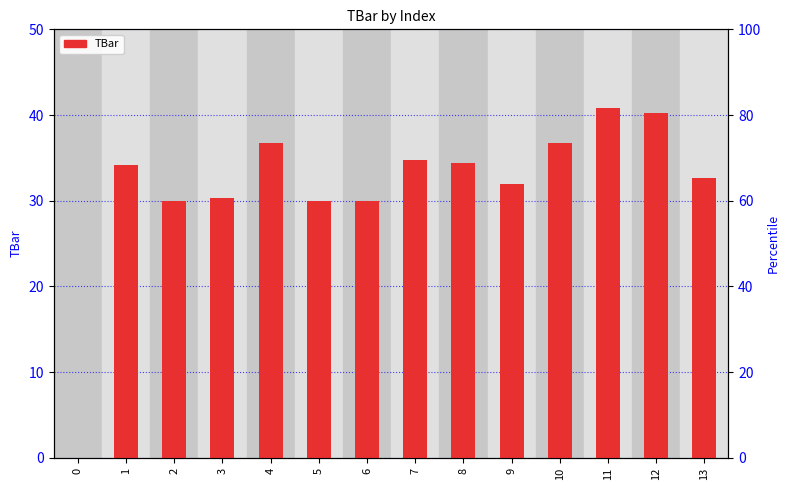

What is the difference between the values at 0 and 11?

40.8